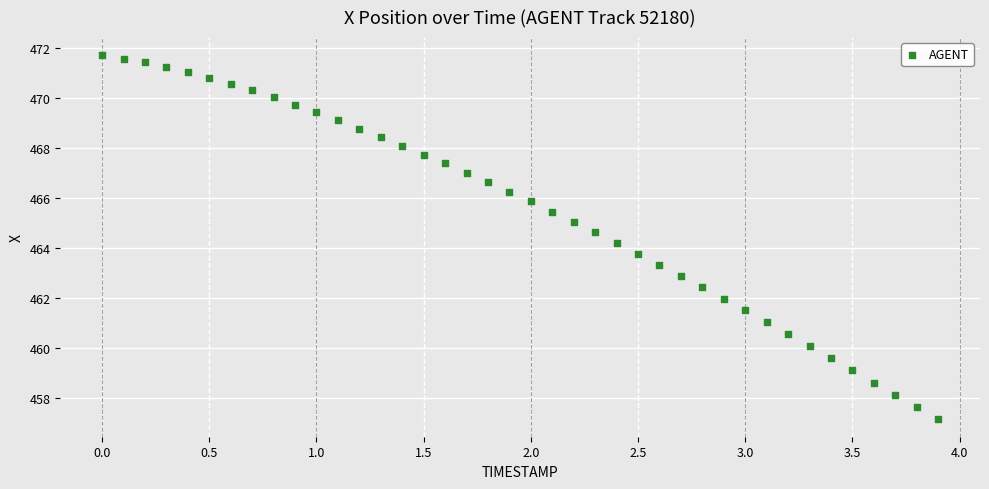

What is the range of X values (max minus min)?

3.9